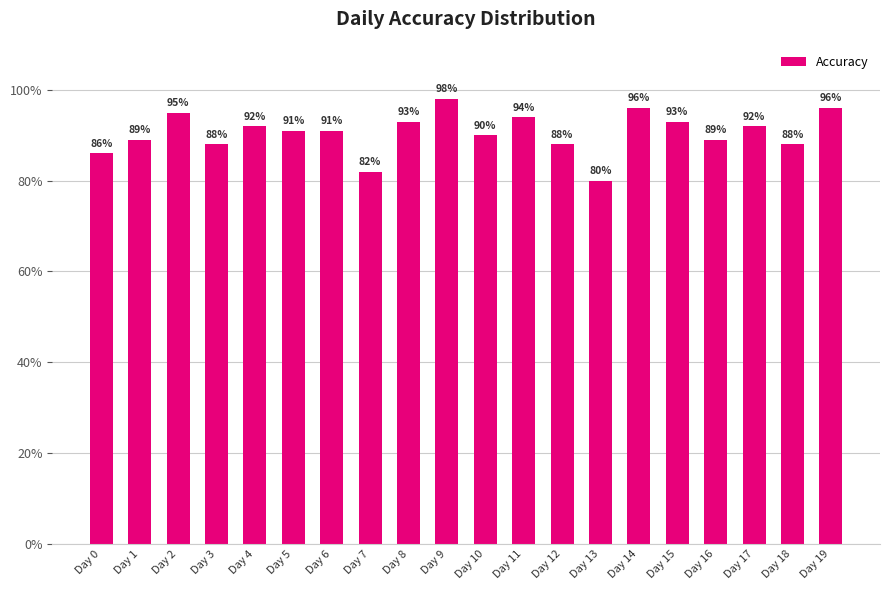

Are the bars horizontal?

No